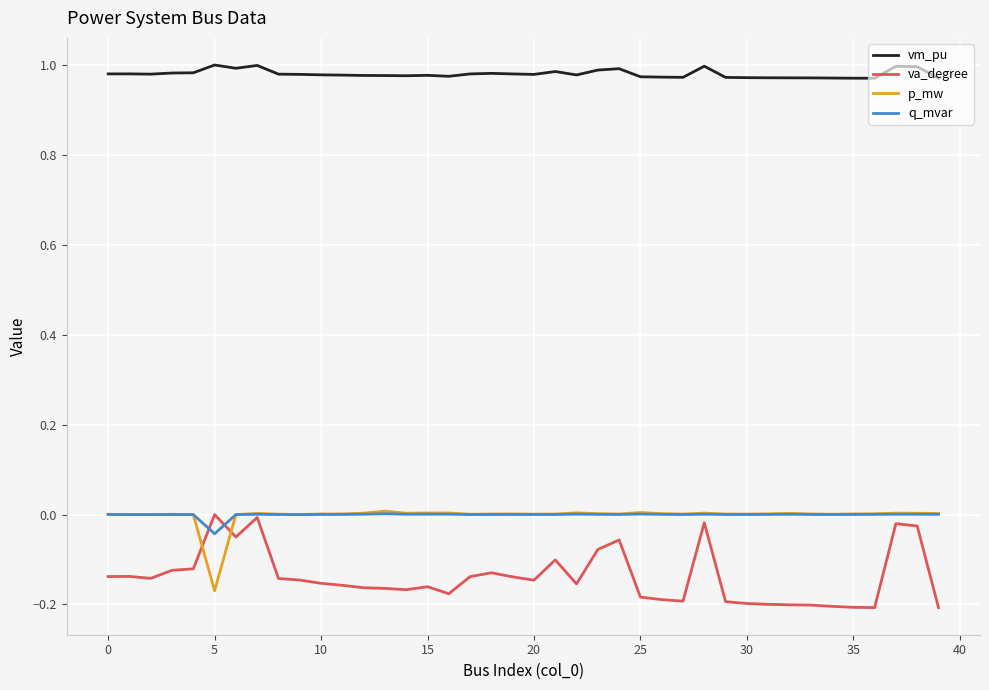

True or false: vm_pu and va_degree intersect in this chart.

False